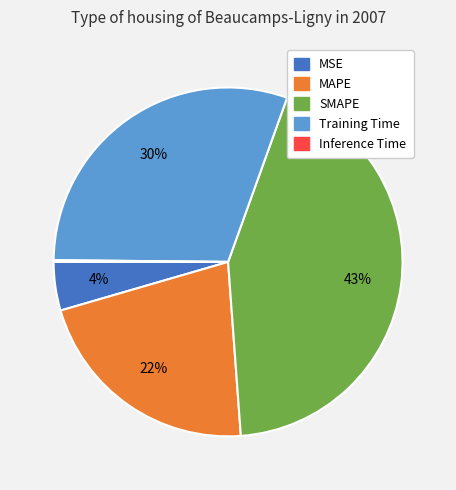

To the nearest percent, what is the difference between the largest and smallest slice percentages?

43%